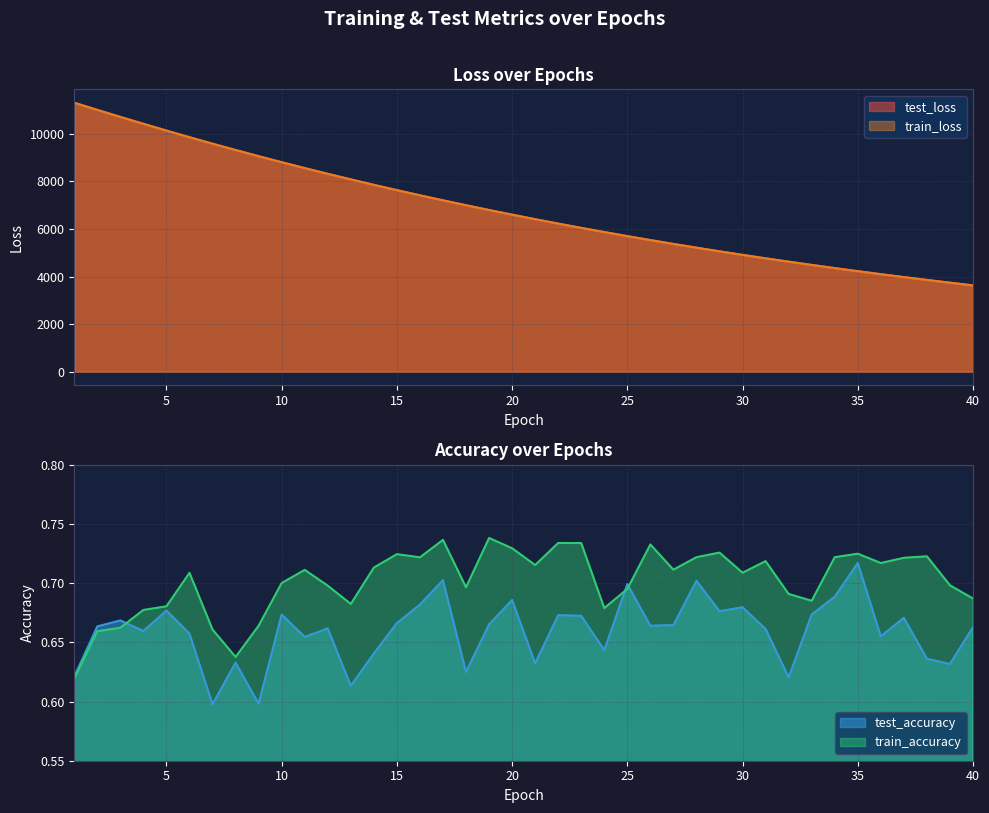

At how many categories does at least one series exceed 4049?

36